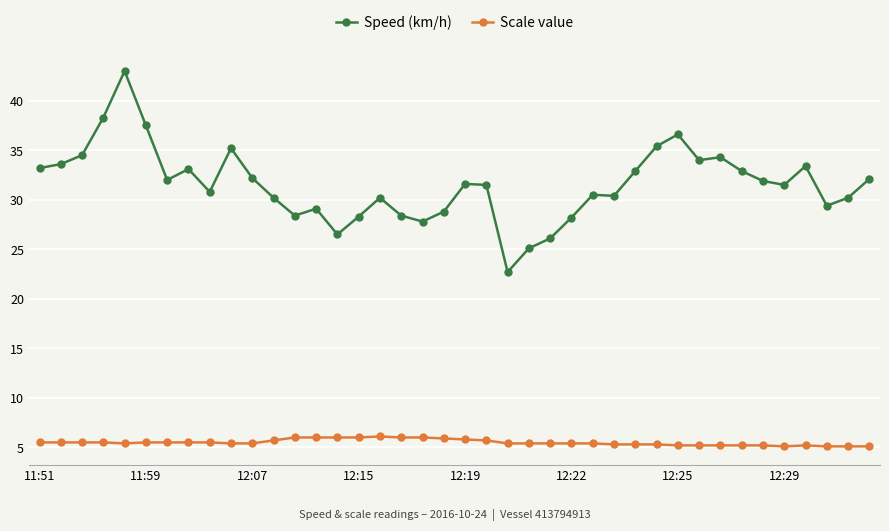

What is the value of the Speed (km/h) point at the 4th from the left?

38.3